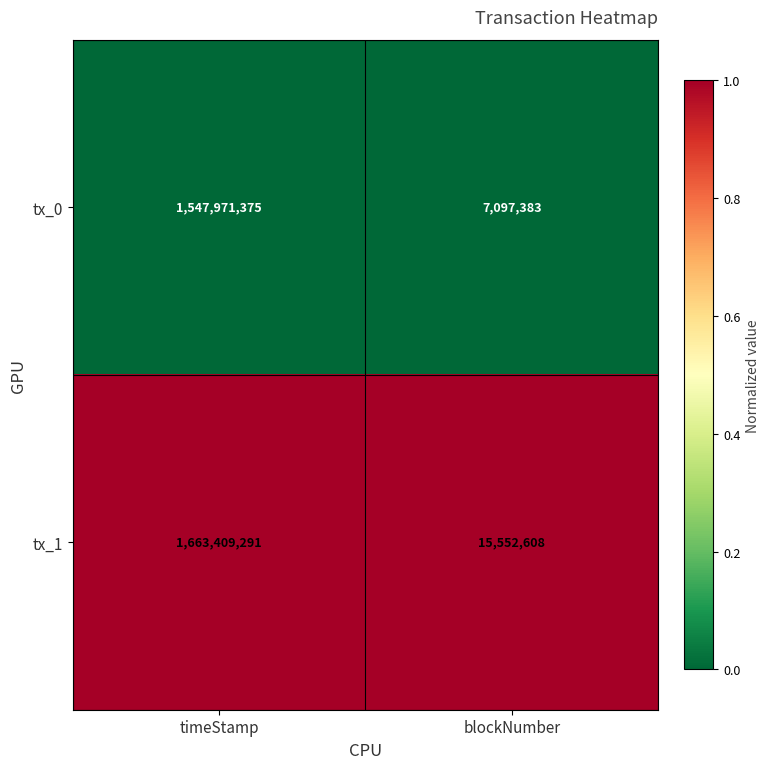

The value of tx_0 at timeStamp is 668997318. True or false?

False